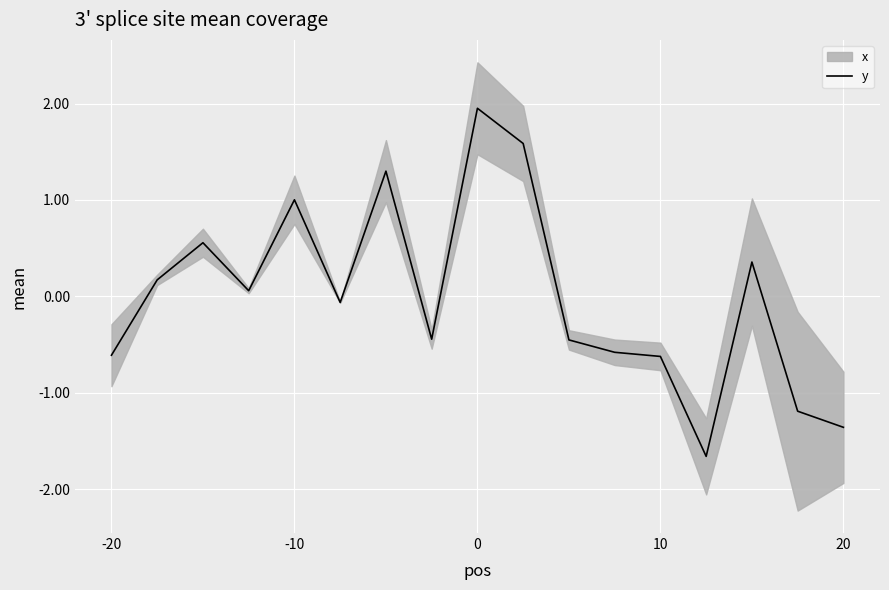

True or false: the data has more than 1 interior local peaks.

True